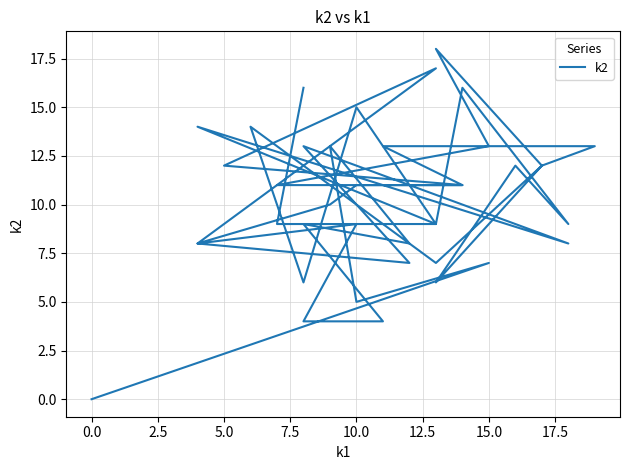

What is the label of the 34th point from the right?

12.5